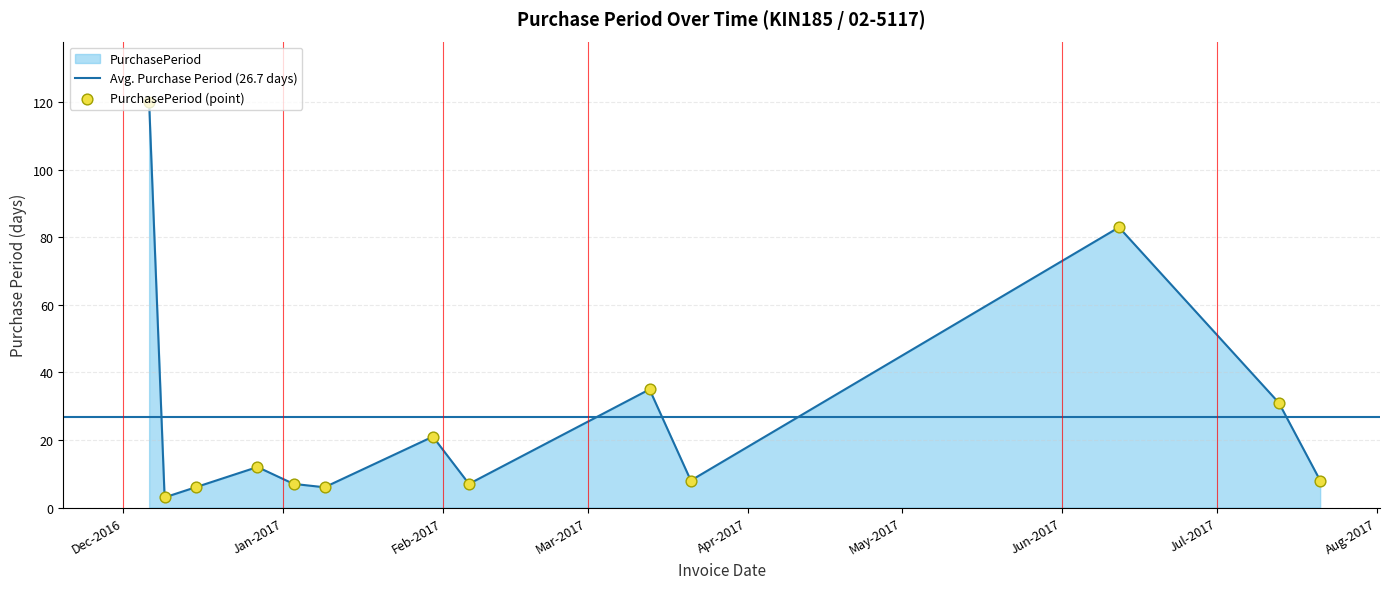

Between 2016-12-27 and 2017-07-13, which is larger?

2017-07-13